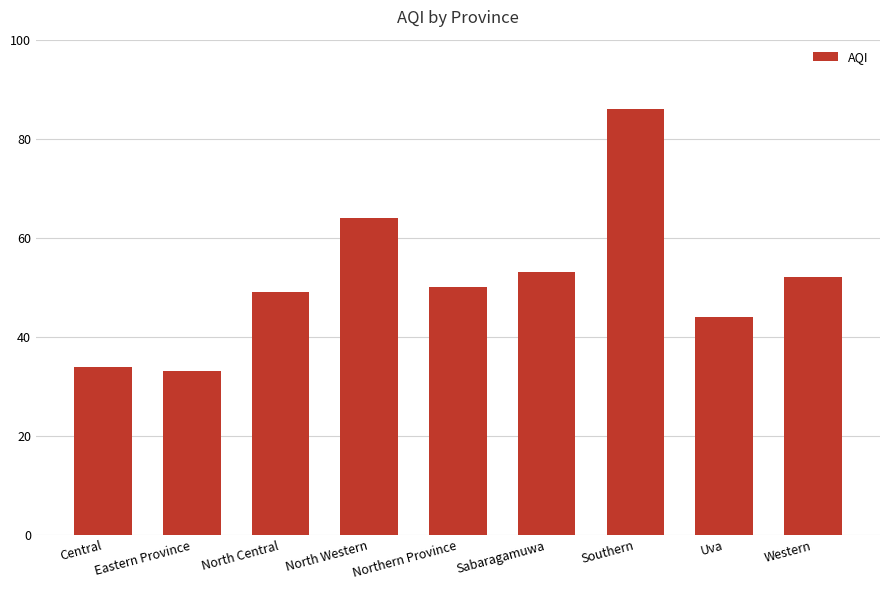

What is the value of the 4th bar from the left?

64